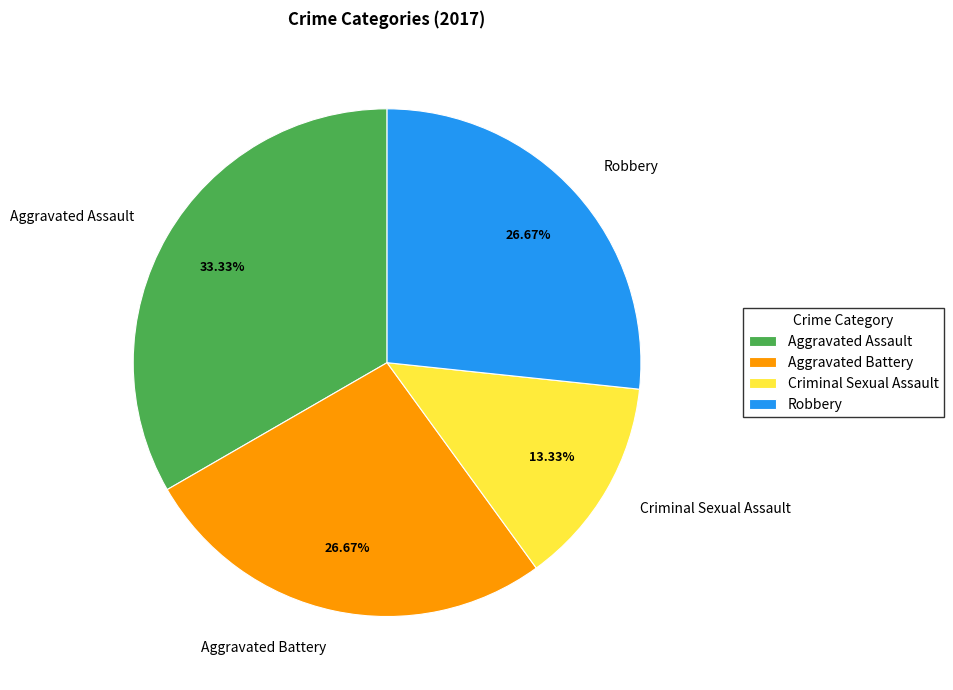

To the nearest percent, what percentage of the pie is Robbery?

27%